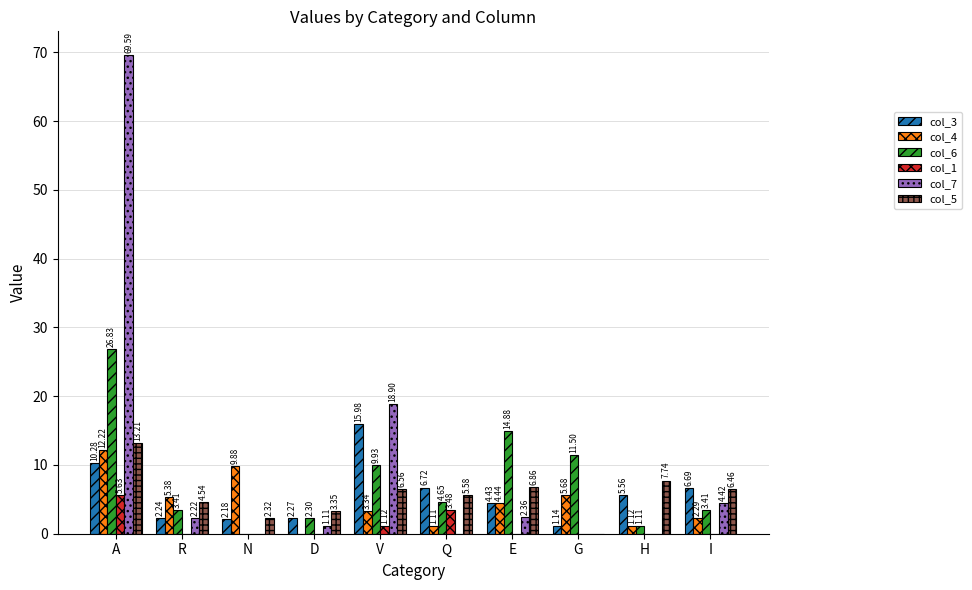

Is the value of col_6 at A greater than the value of col_3 at Q?

Yes